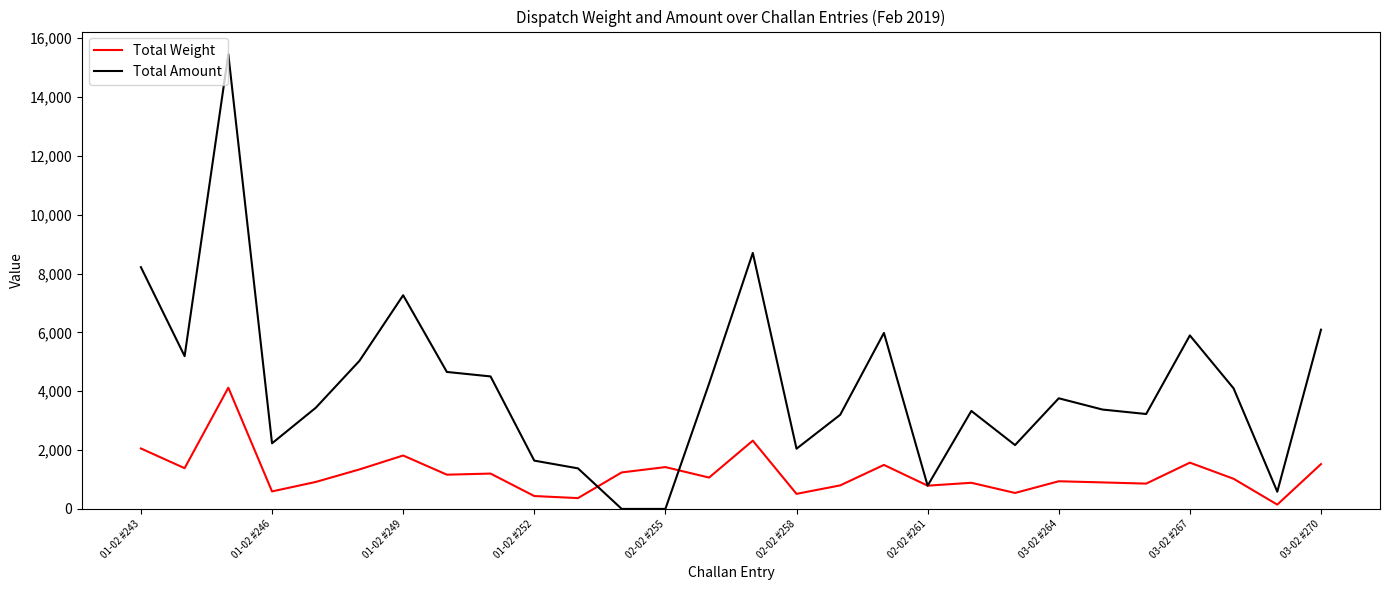

Which series has the largest total across all categories?

Total Amount